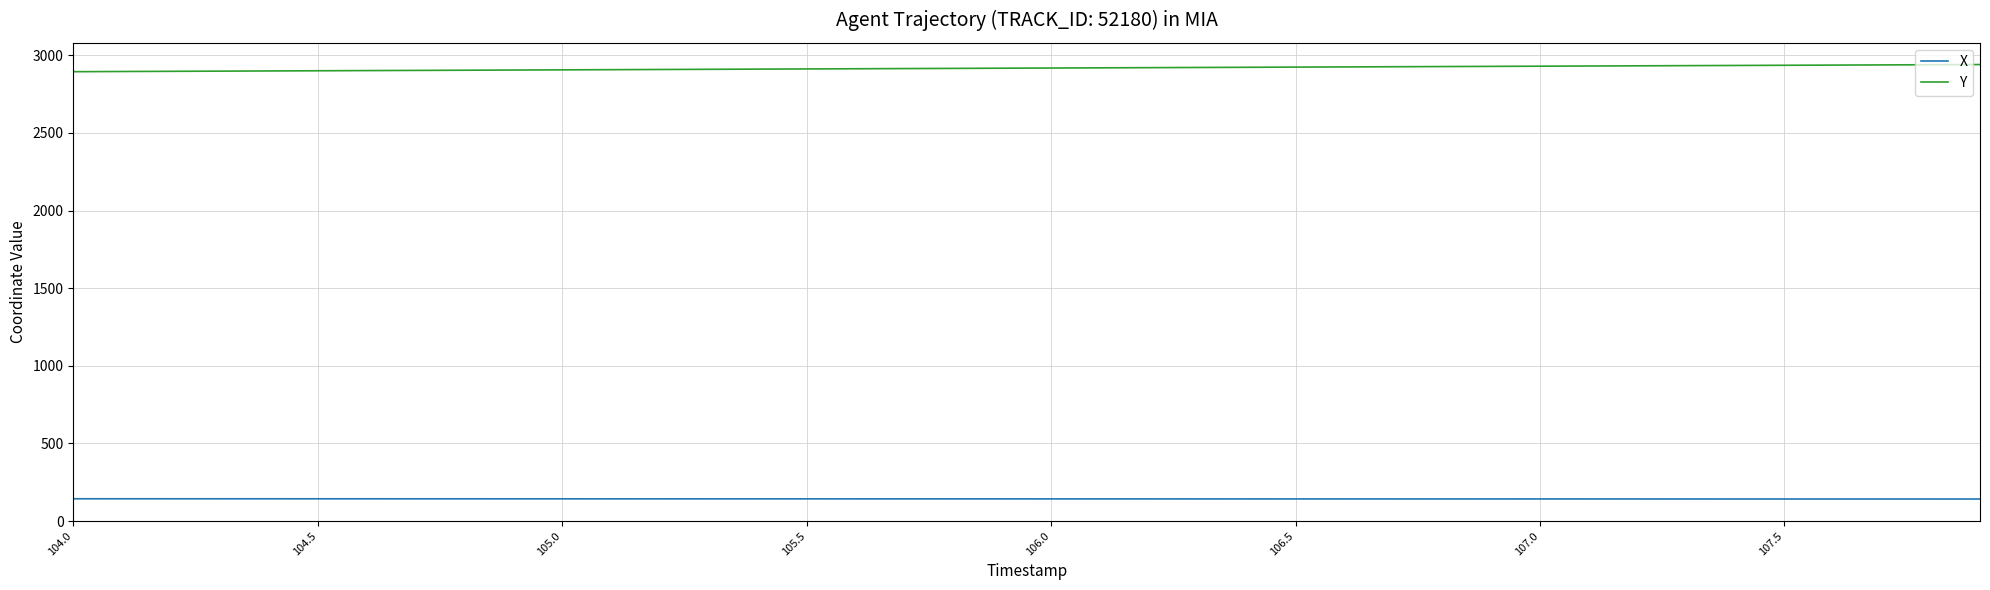

Rank the series by their average value, from highest to lowest.

Y, X